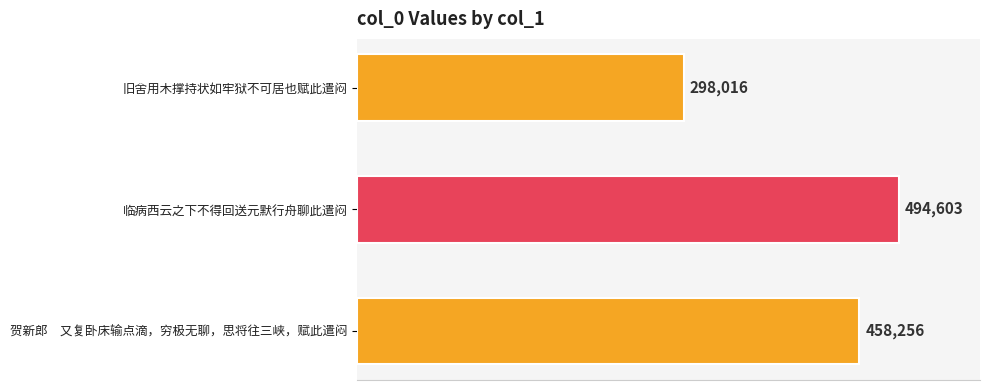

Is it true that the value at 旧舍用木撑持状如牢狱不可居也赋此遣闷 is 298016?

True